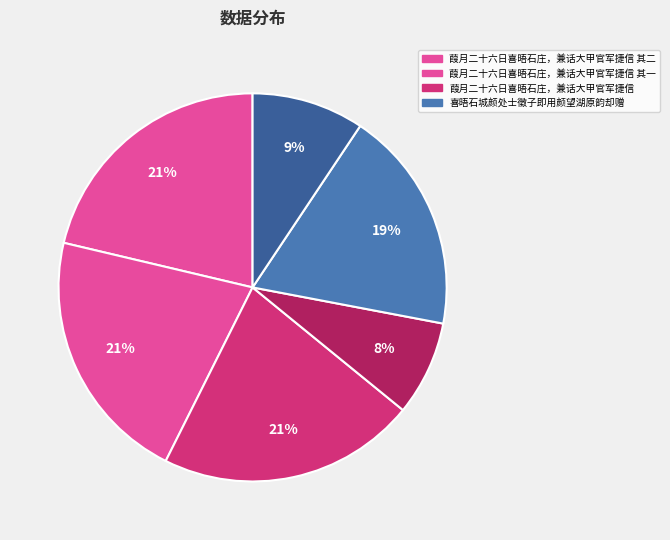

How many slices are in this pie chart?

6